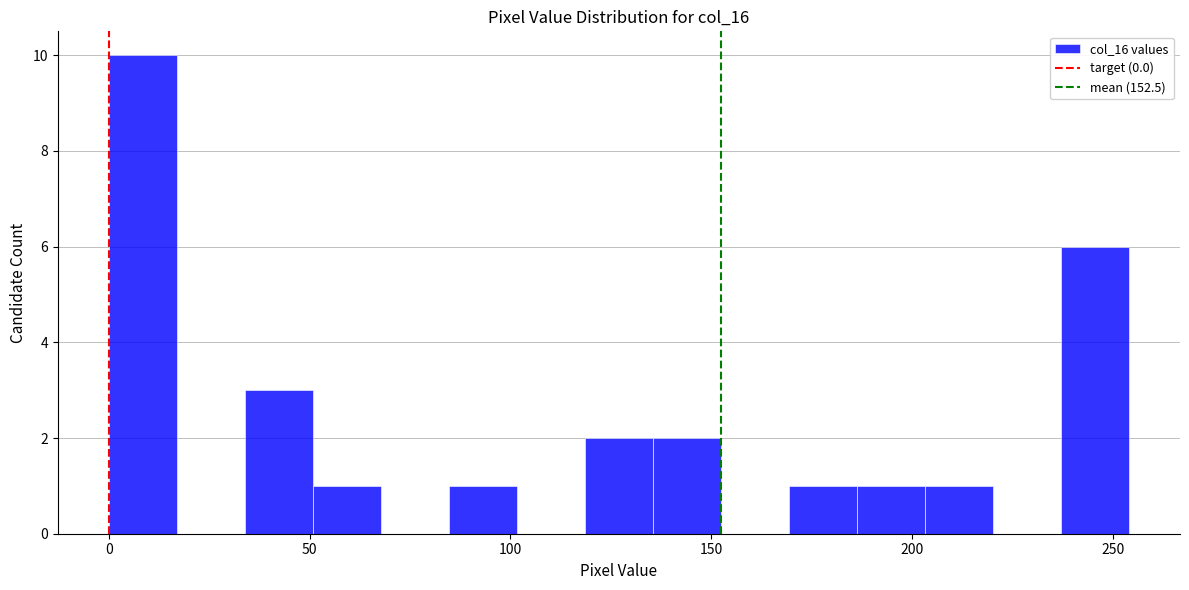

Around what value on the x-axis is the tallest bar? Give the approximate position of its centre, as read against the axis.

10